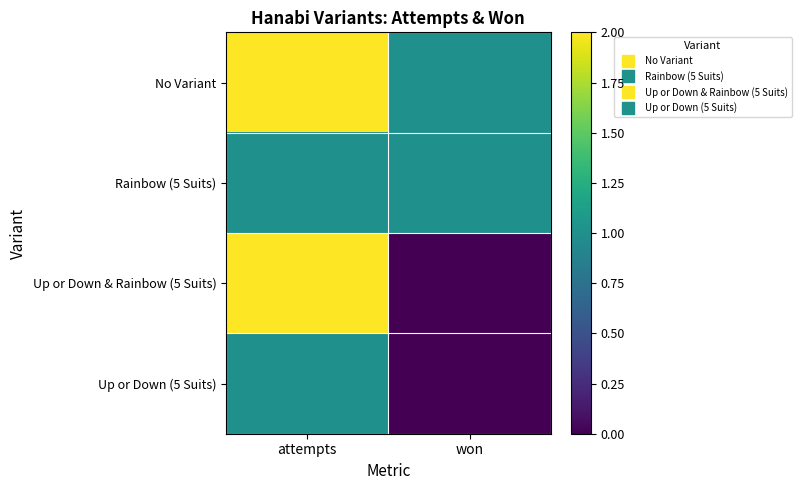

At which category does the chart reach its minimum across all series?

won